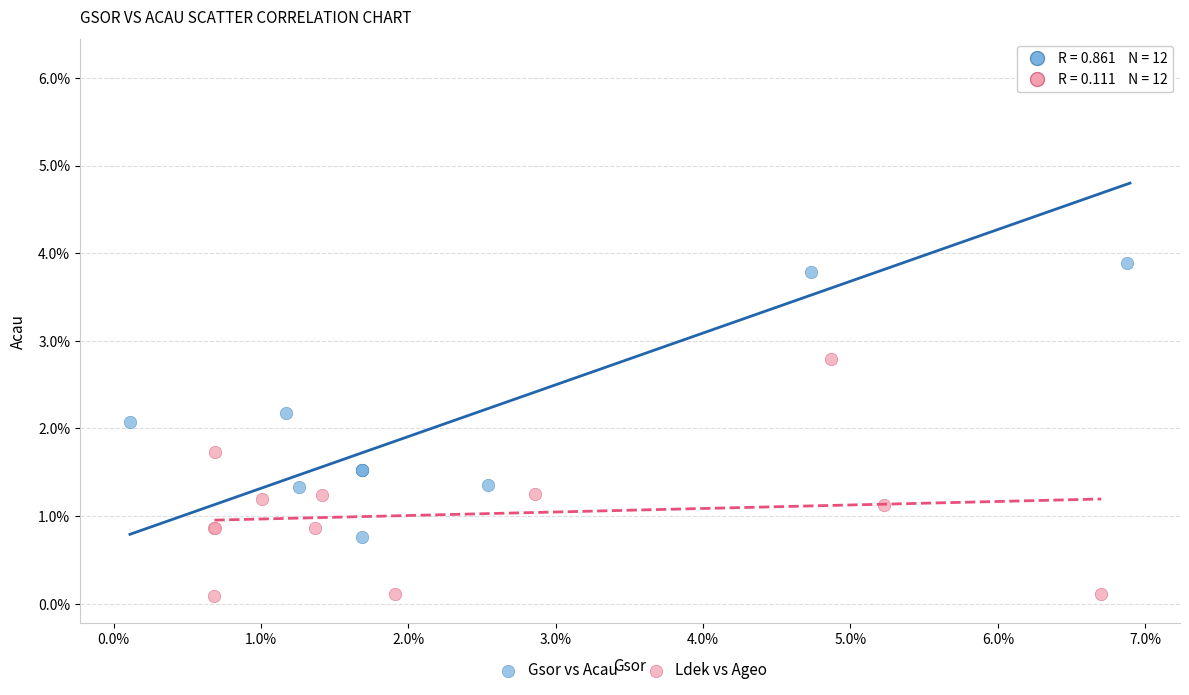

What are all the series names shown in the legend?

Gsor vs Acau, Ldek vs Ageo